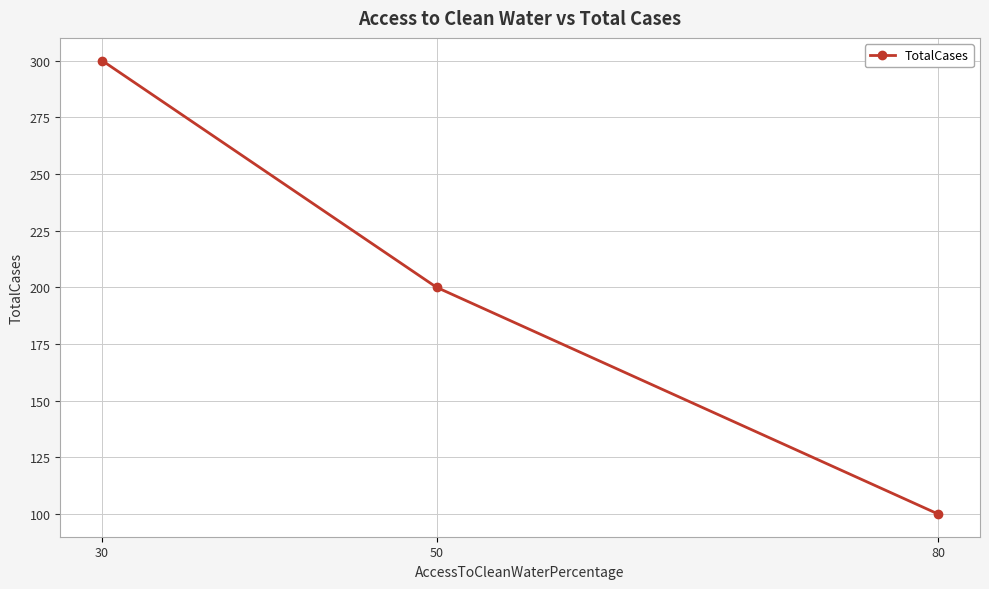

Which label corresponds to the smallest value in the chart?

80